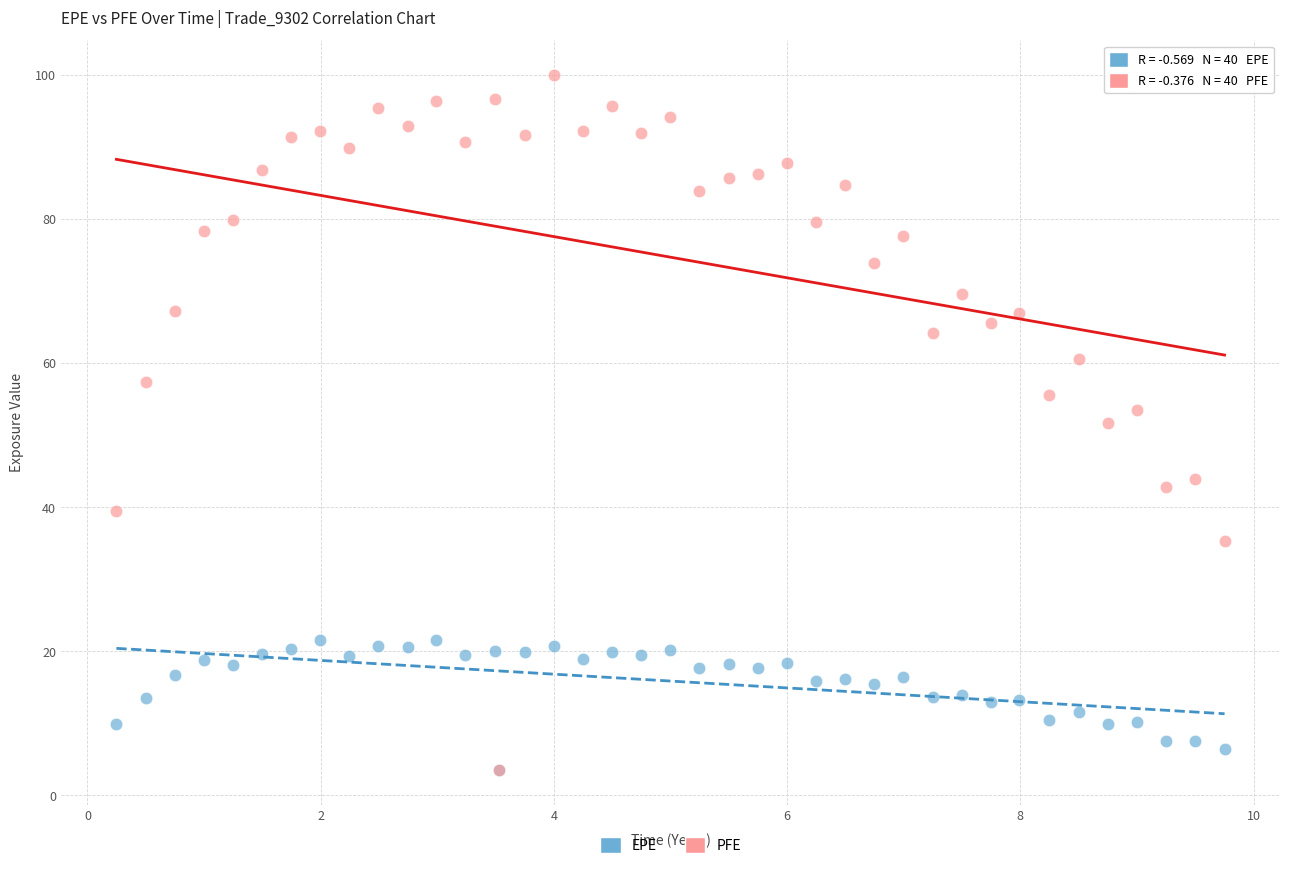

Which series reaches the maximum Y coordinate?

PFE